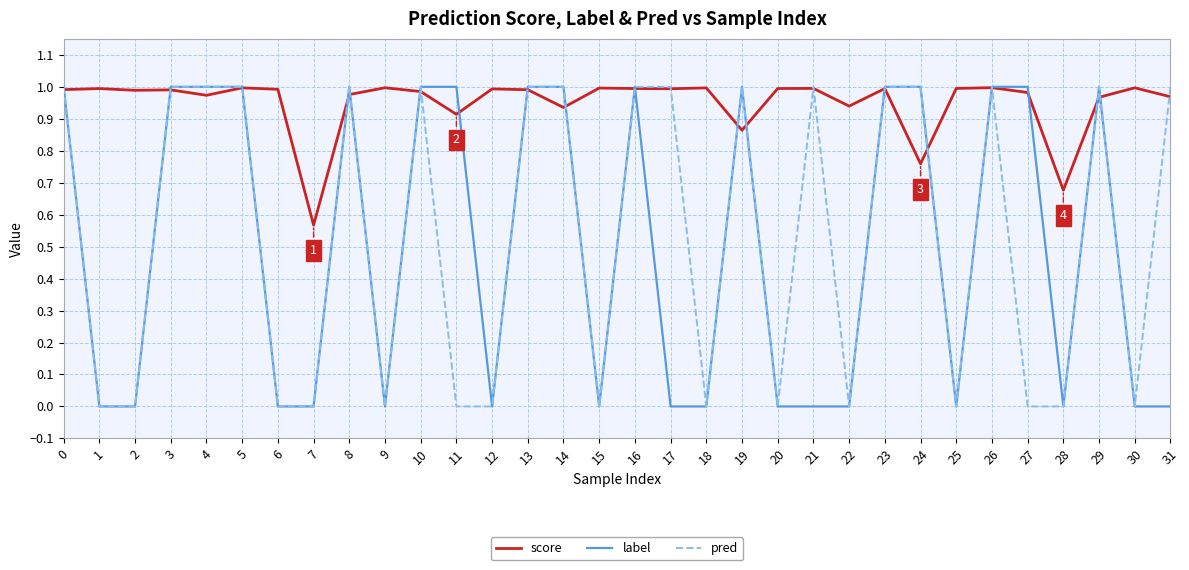

The value of label at 20 is -0.6. True or false?

False